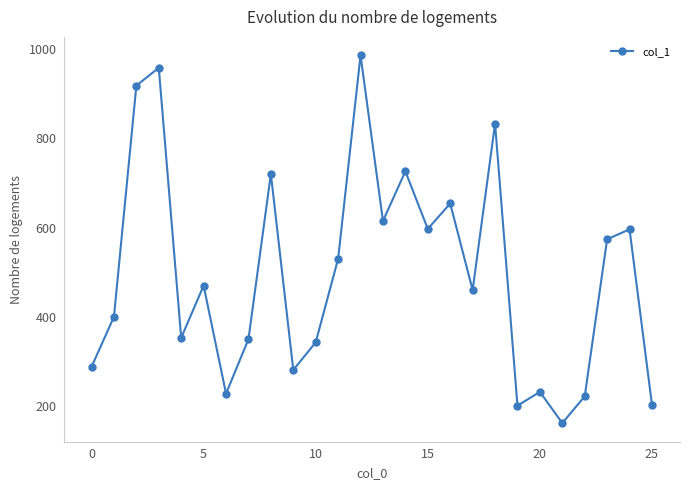

How many interior local valleys (lower than both neighbors) does the data have?

8